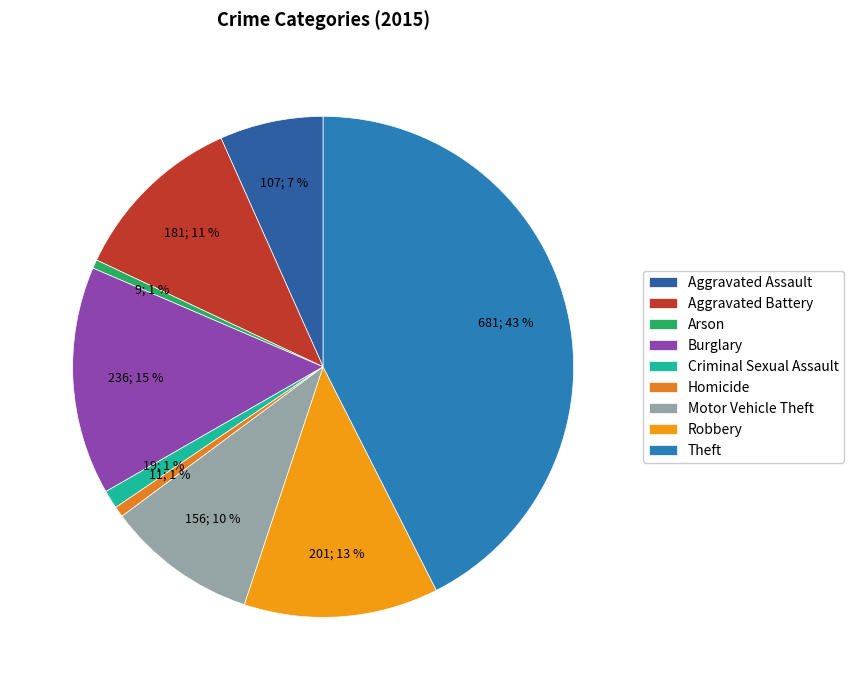

Does Motor Vehicle Theft account for over 50% of the chart?

No